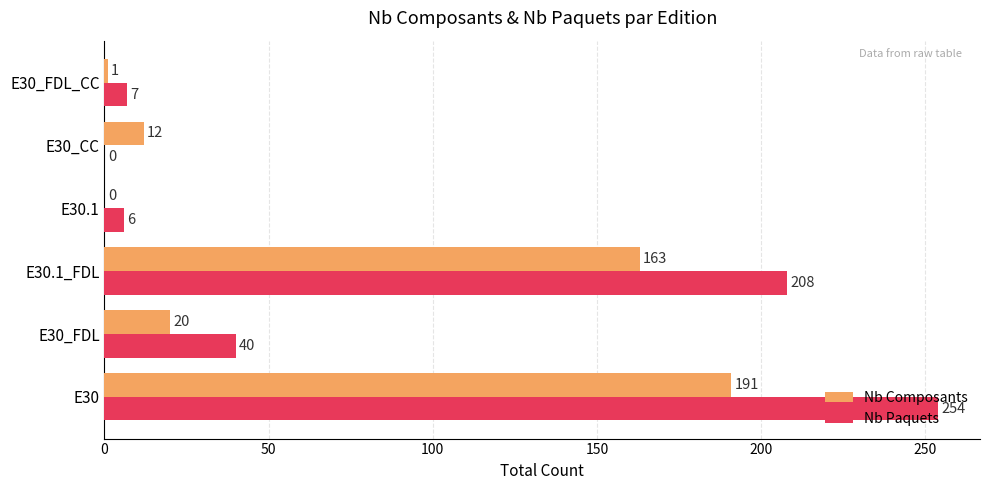

Where is Nb Composants nearest to the value 95?

E30.1_FDL